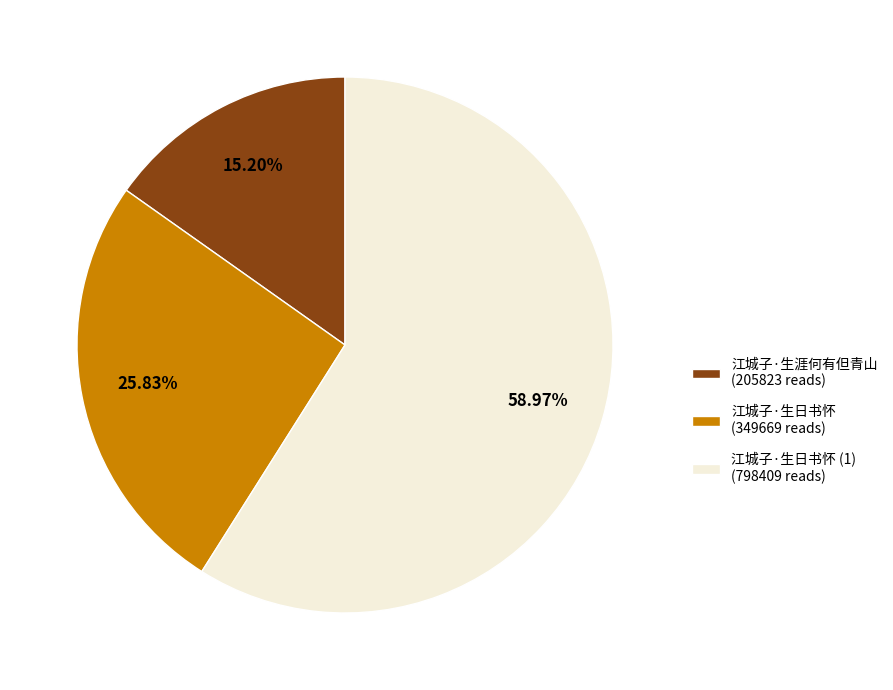

Rank the categories by value from highest to lowest.

江城子·生日书怀 (1) (798409 reads), 江城子·生日书怀 (349669 reads), 江城子·生涯何有但青山 (205823 reads)